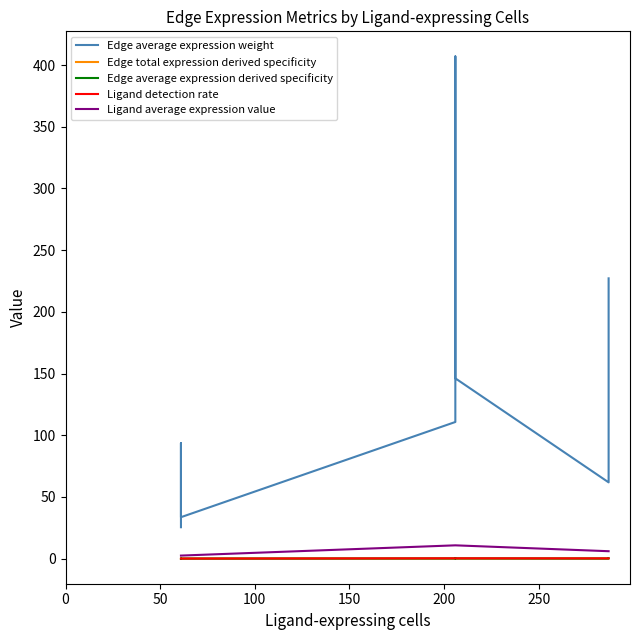

Is this an area chart (filled region under the line)?

No